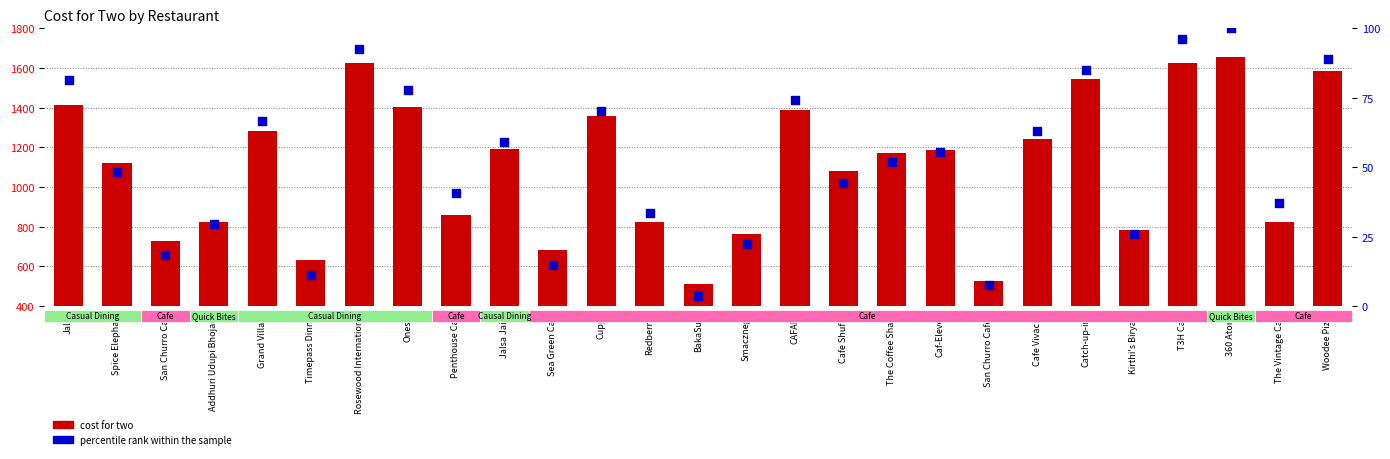

Which series has the largest Y range (max minus min)?

cost for two